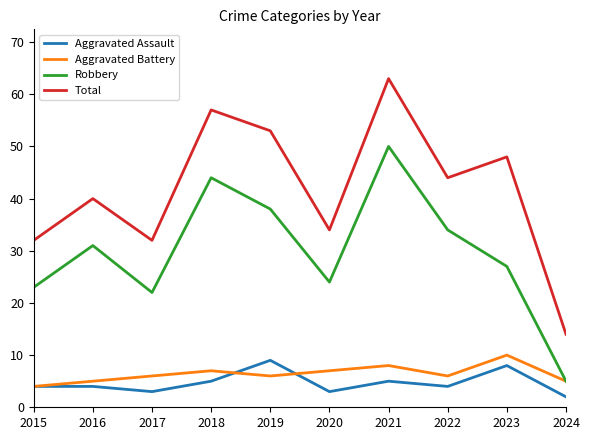

What value does the Robbery series have at 2017?

22